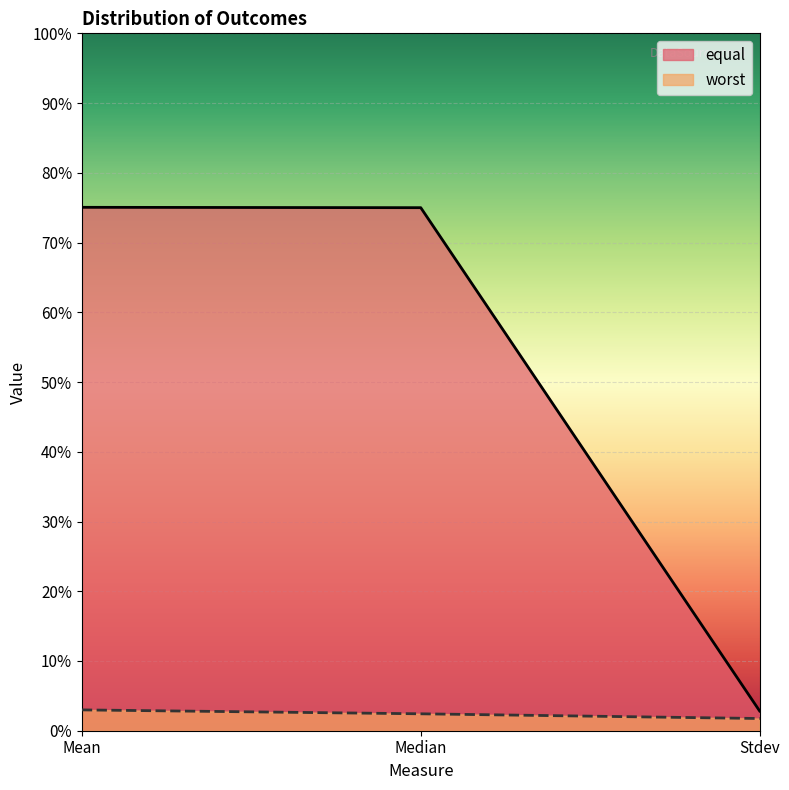

Which series changed the most between Mean and Median?

worst